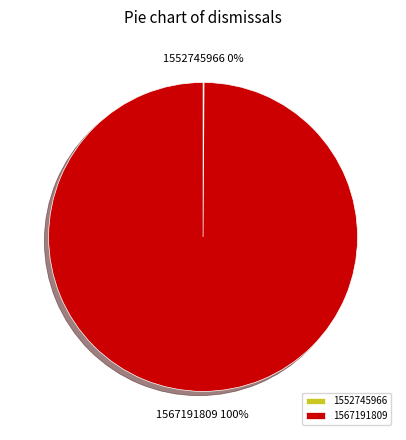

Which slice is the largest?

1567191809